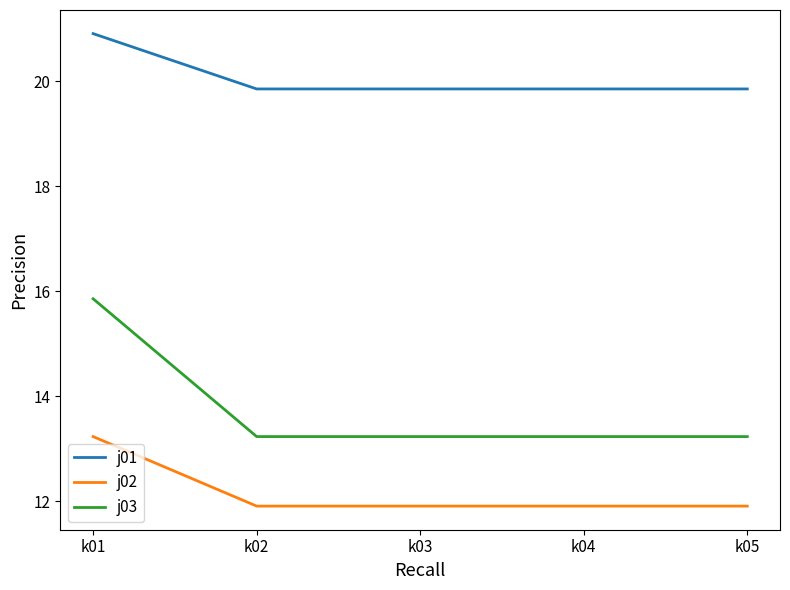

How many lines are shown in the chart?

3